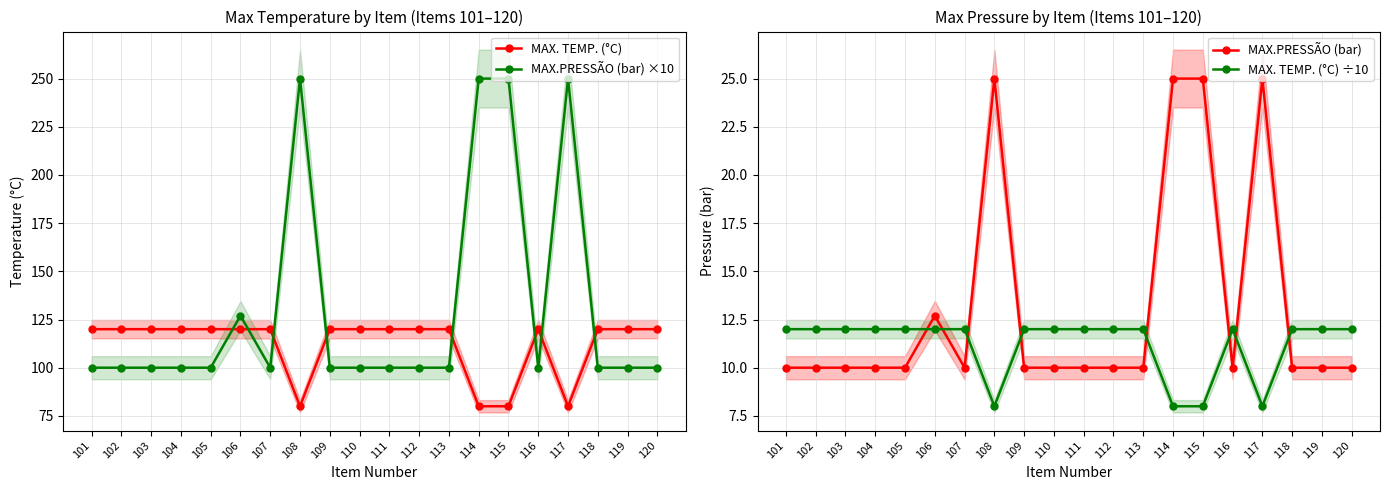

At which category does MAX. TEMP. (°C) ÷10 reach its first local valley?

108